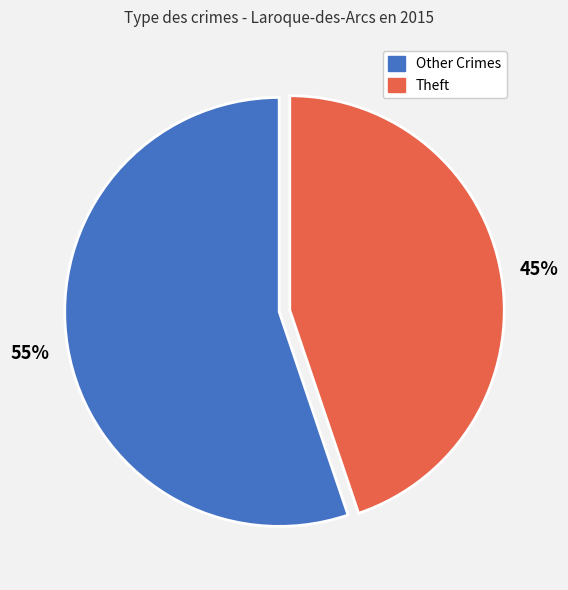

To the nearest percent, what is the average slice percentage?

50%